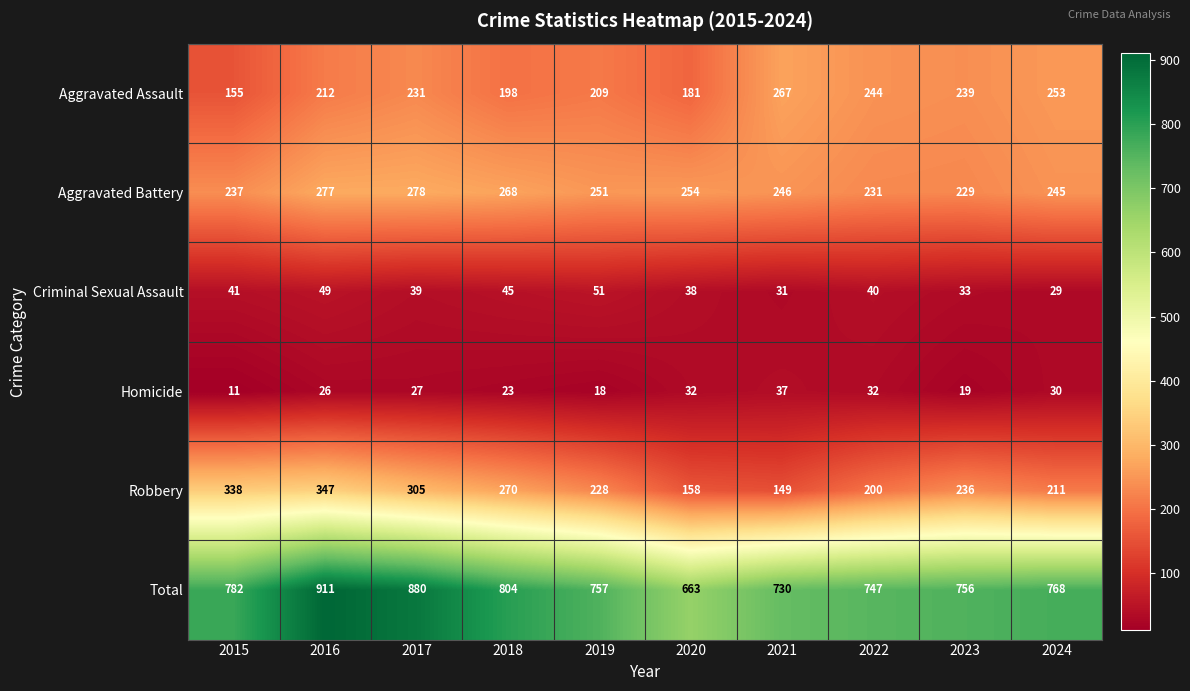

Between 2018 and 2024, which series saw the biggest shift?

Robbery